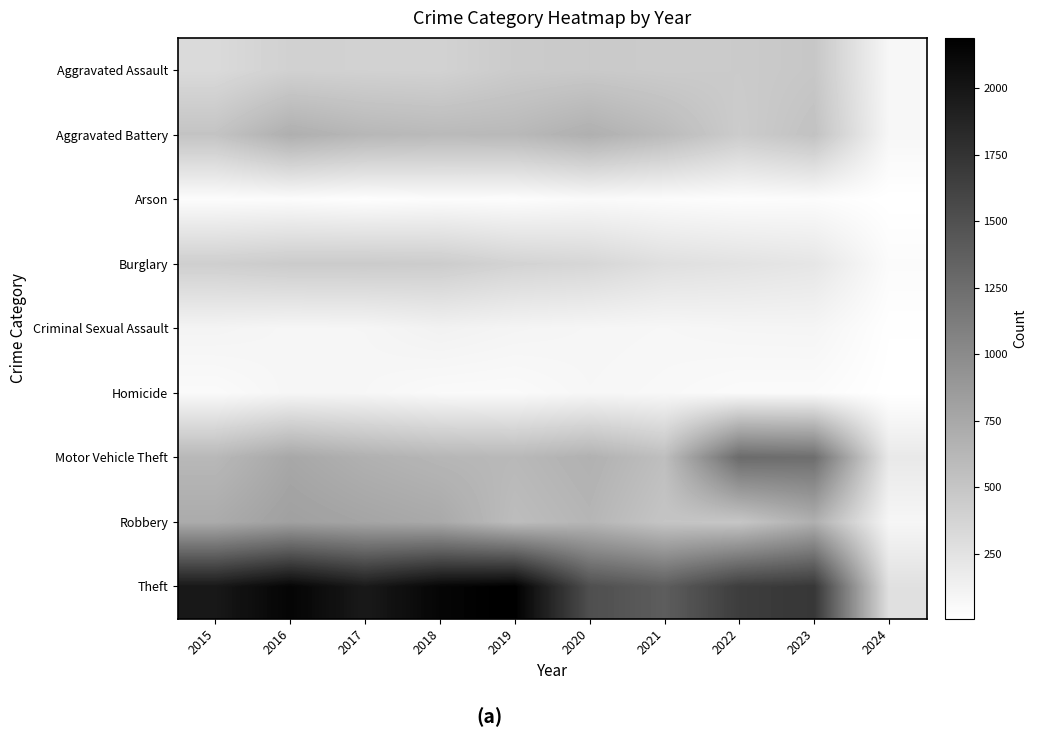

Count the number of categories in the chart.

10